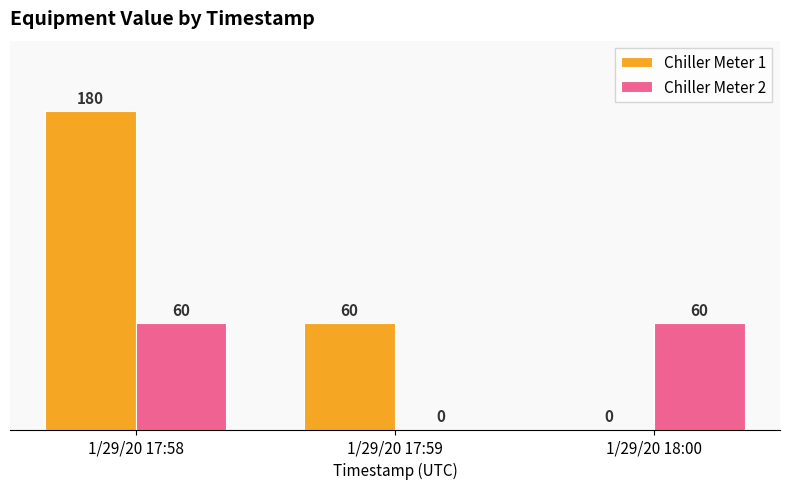

Which series has the widest spread of values?

Chiller Meter 1